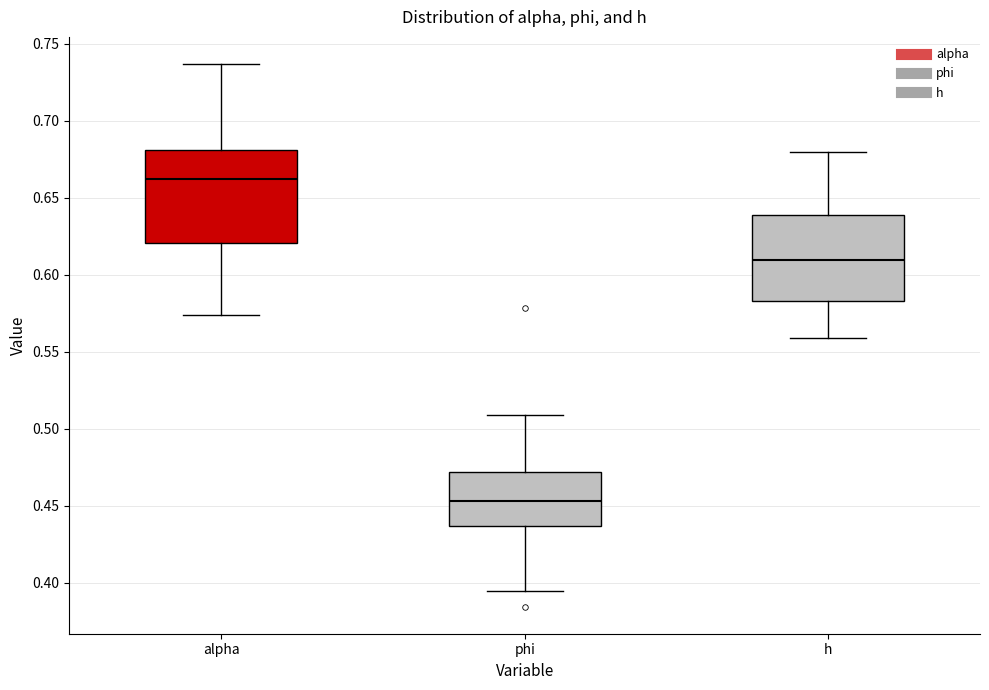

Where does the median line of the box for phi sit on the y-axis? The values are not printed on the chart, so give them approximately, as read against the axis.

0.455